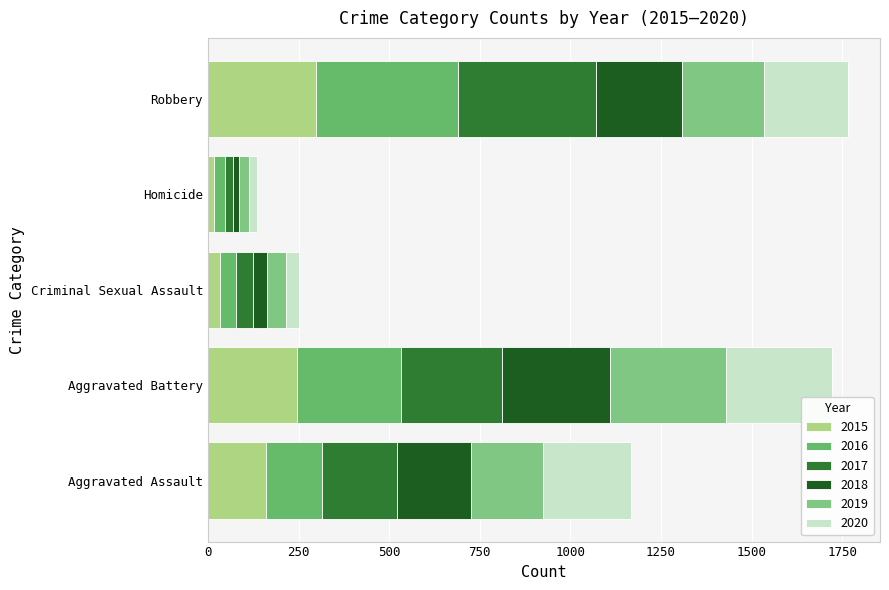

The value of 2019 at Robbery is 392. True or false?

False